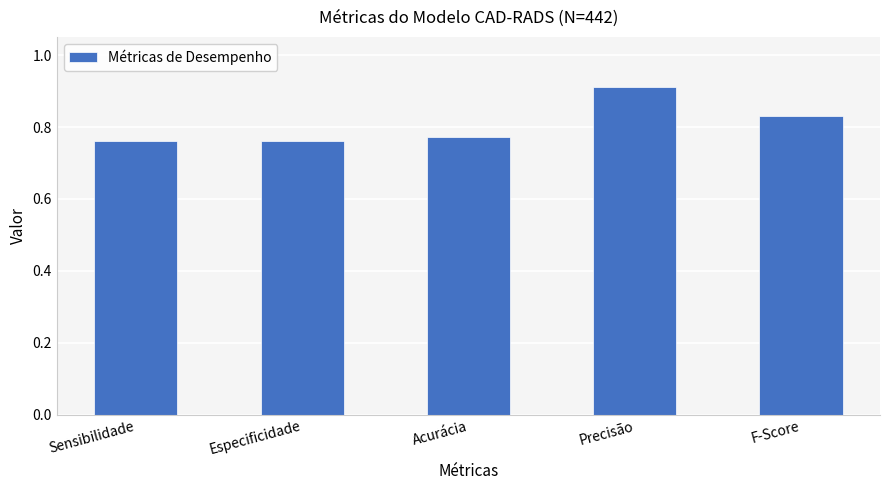

What is the change in value from Acurácia to Precisão?

+0.1